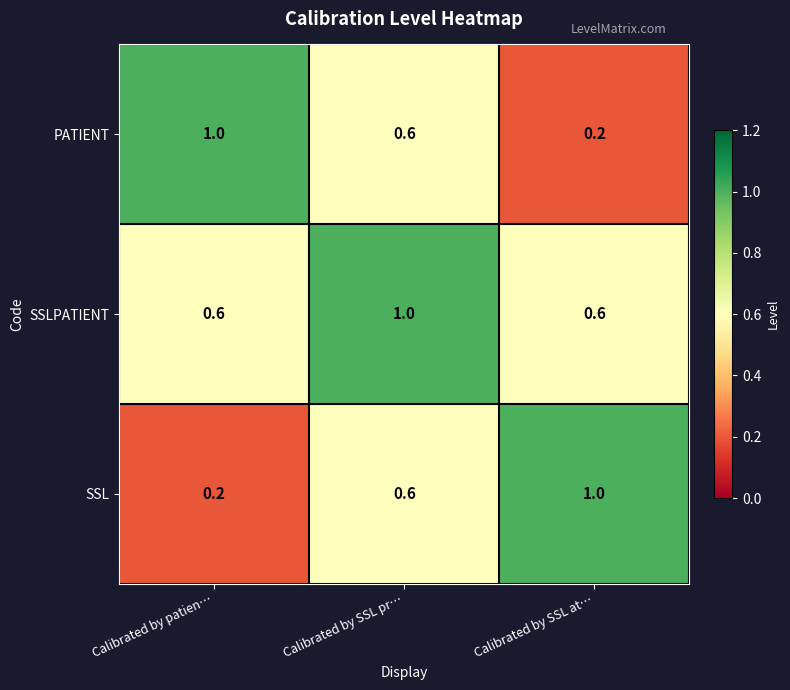

At which category is the sum across all series the highest?

Calibrated by SSL pr…